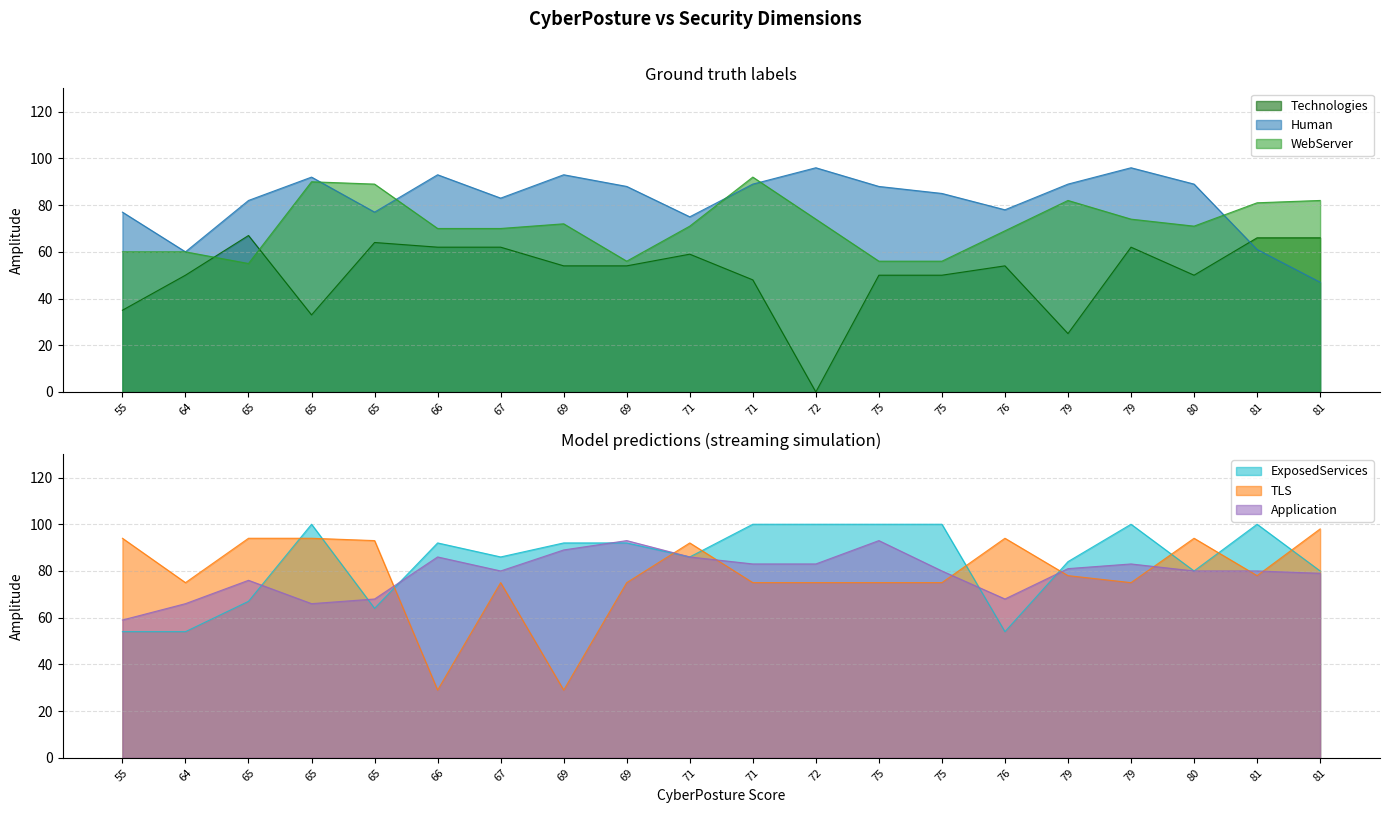

Reading left to right, transcribe all the data shown in this chart.

Technologies: 35	50	67	33	64	62	62	54	54	59	48	0	50	50	54	25	62	50	66	66
Human: 77	60	82	92	77	93	83	93	88	75	89	96	88	85	78	89	96	89	61	47
WebServer: 60	60	55	90	89	70	70	72	56	71	92	74	56	56	69	82	74	71	81	82
ExposedServices: 54	54	67	100	64	92	86	92	92	86	100	100	100	100	54	84	100	80	100	80
TLS: 94	75	94	94	93	29	75	29	75	92	75	75	75	75	94	78	75	94	78	98
Application: 59	66	76	66	68	86	80	89	93	86	83	83	93	80	68	81	83	80	80	79